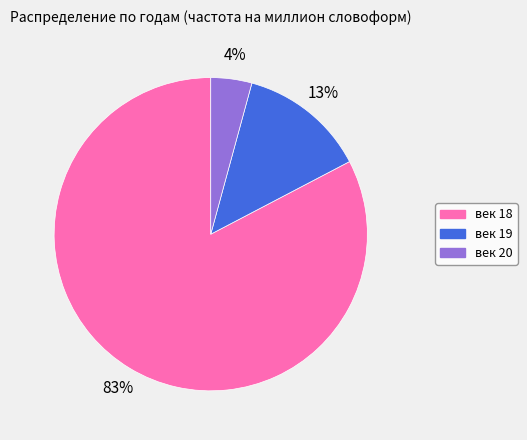

To the nearest percent, what portion does век 18 represent?

83%